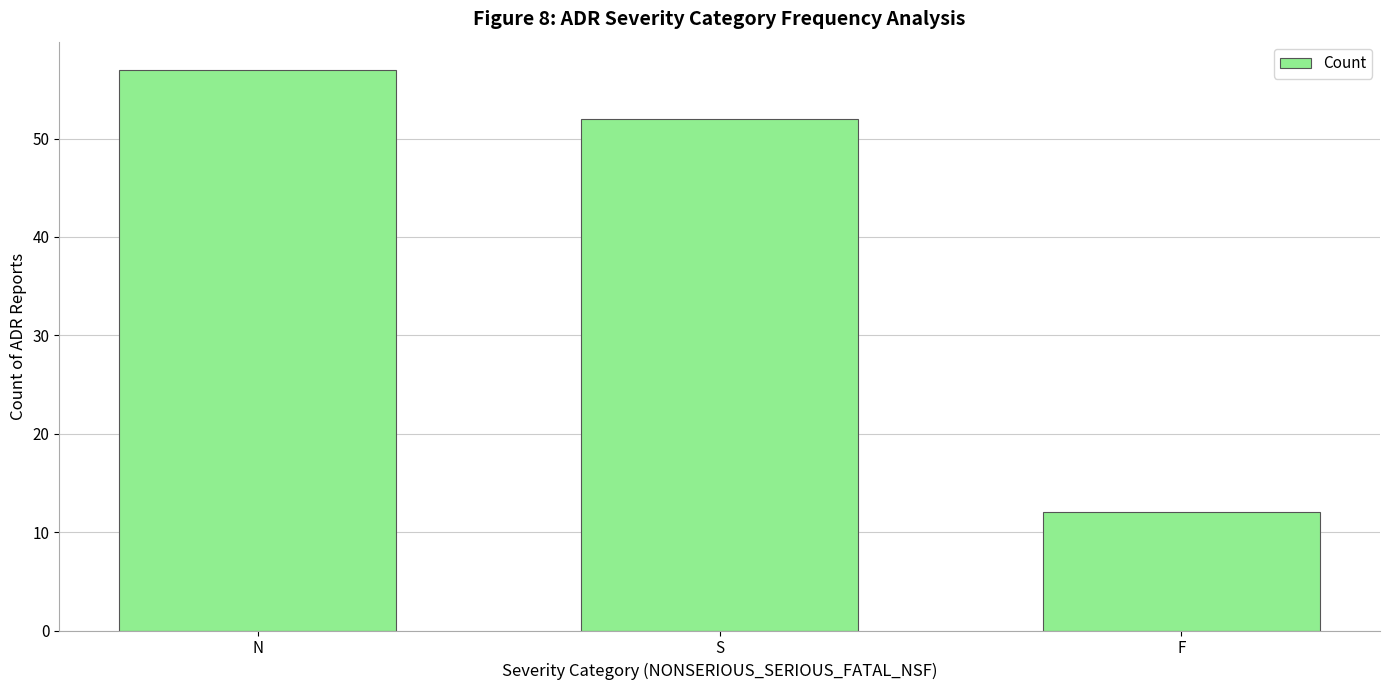

What is the label of the 3rd bar from the left?

F